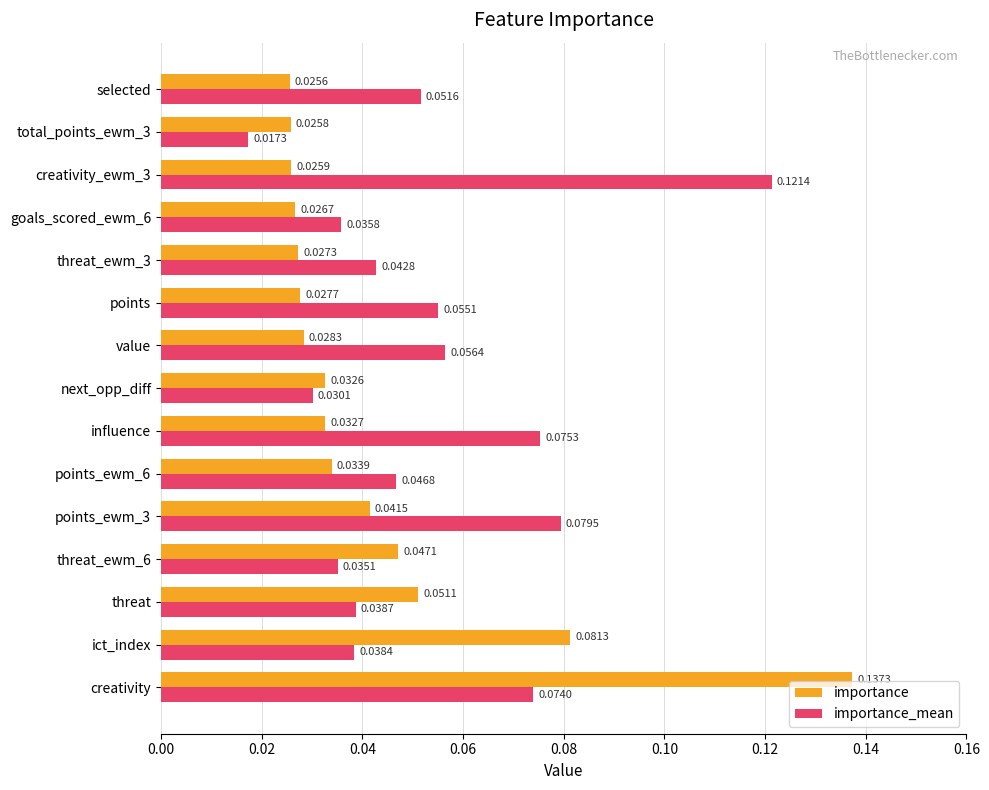

Between points_ewm_6 and points, which series saw the biggest shift?

importance_mean